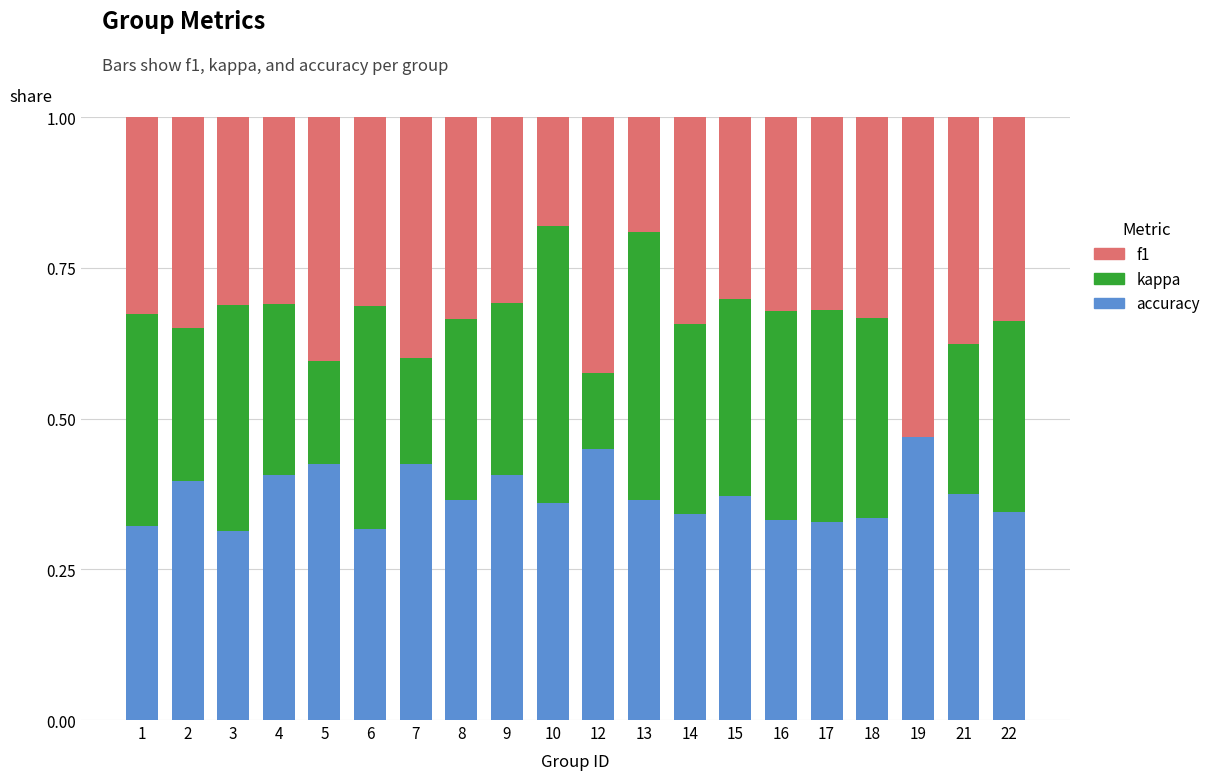

What is the total value across all series at 6?

1.0